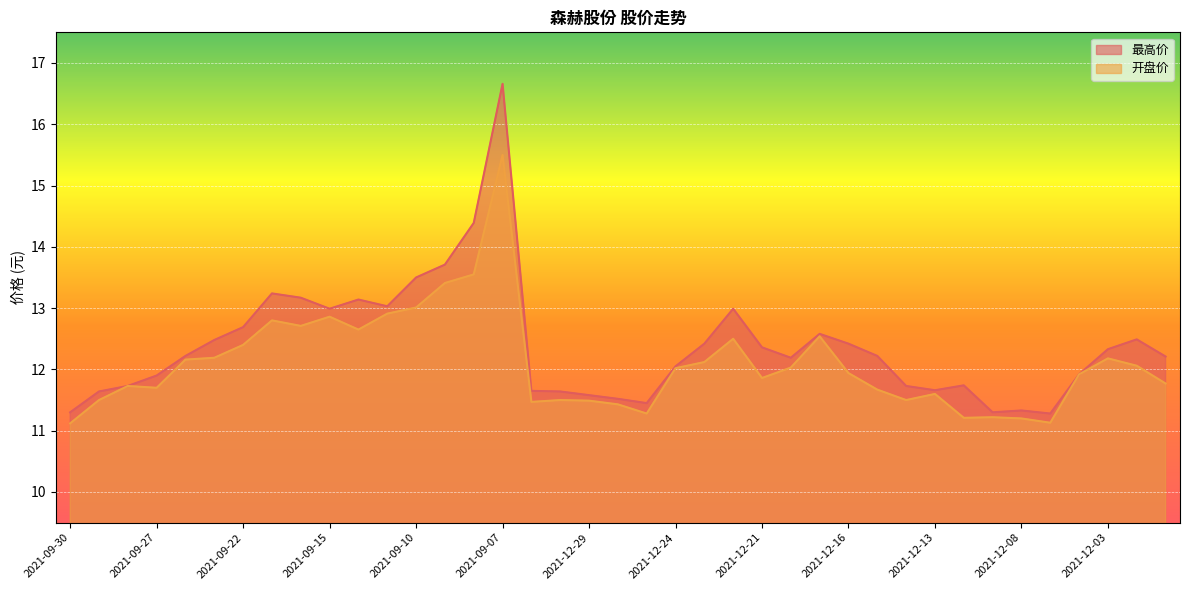

What is the label of the 38th point from the right?

2021-09-29